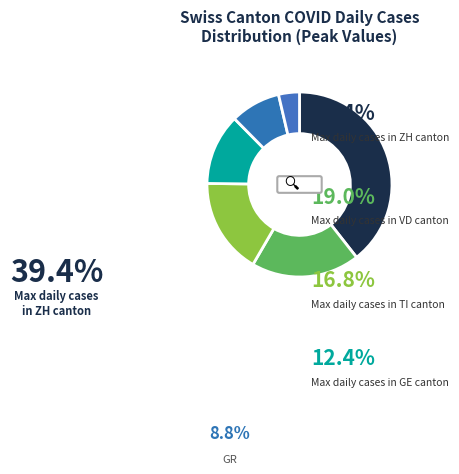

Count the number of slices in the pie.

6